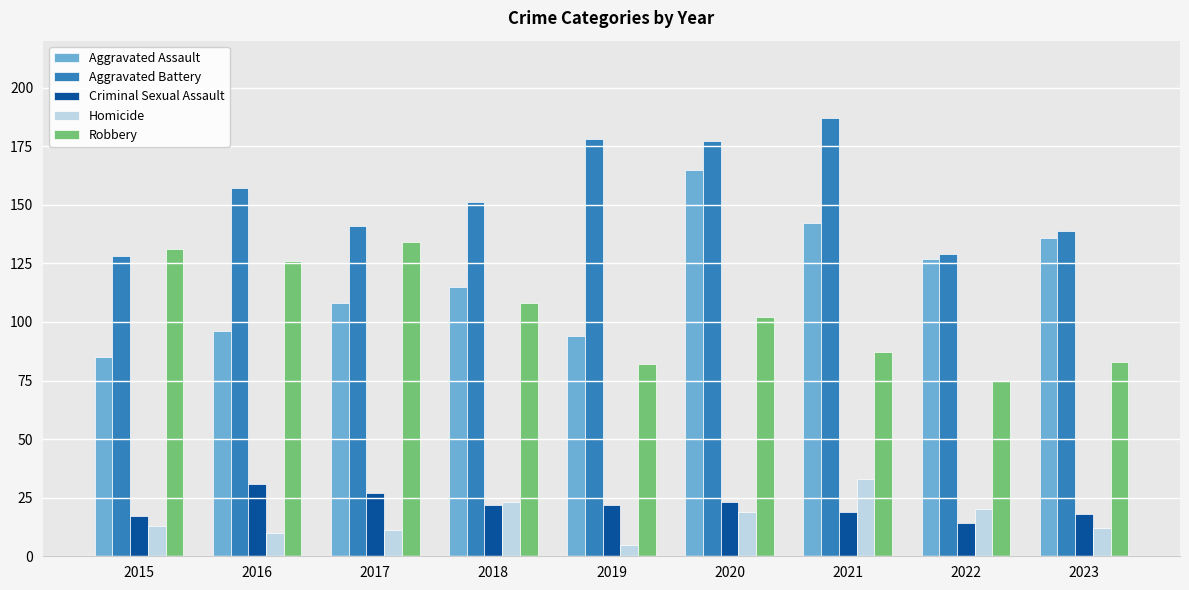

Reading left to right, what are all the values shown in this chart?

Aggravated Assault: 2015=85	2016=96	2017=108	2018=115	2019=94	2020=165	2021=142	2022=127	2023=136
Aggravated Battery: 2015=128	2016=157	2017=141	2018=151	2019=178	2020=177	2021=187	2022=129	2023=139
Criminal Sexual Assault: 2015=17	2016=31	2017=27	2018=22	2019=22	2020=23	2021=19	2022=14	2023=18
Homicide: 2015=13	2016=10	2017=11	2018=23	2019=5	2020=19	2021=33	2022=20	2023=12
Robbery: 2015=131	2016=126	2017=134	2018=108	2019=82	2020=102	2021=87	2022=75	2023=83